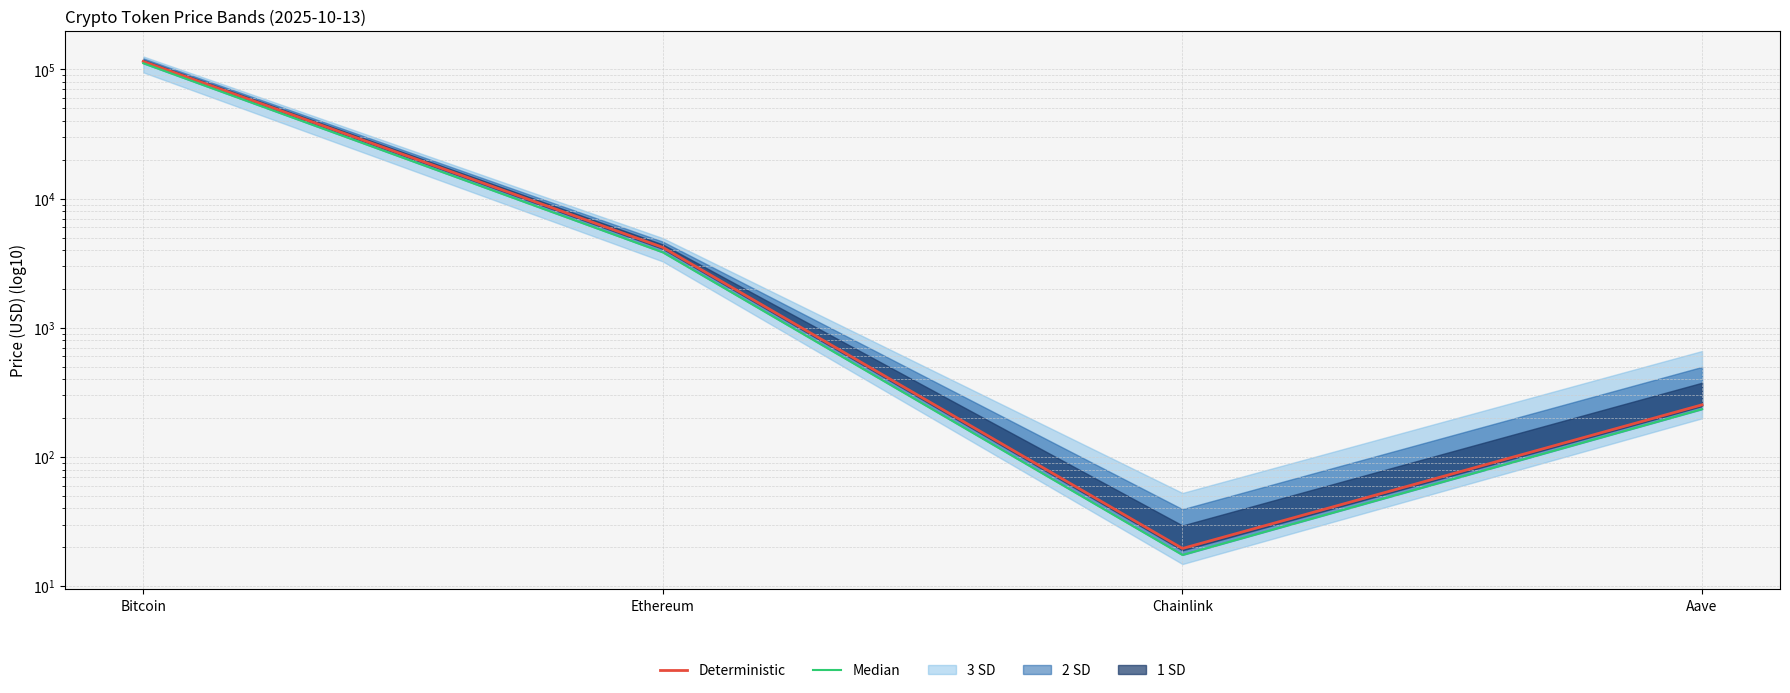

What is the maximum value shown in the chart?

115393.0